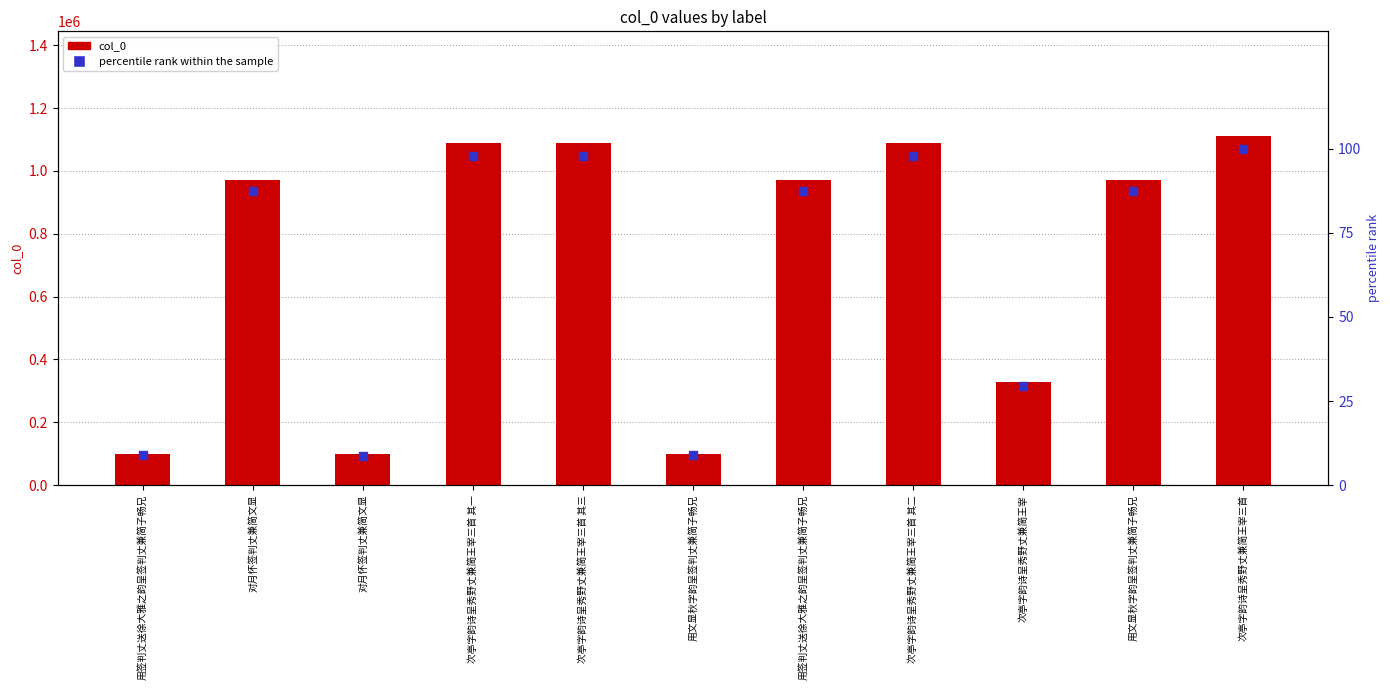

Which series has the largest total across all categories?

col_0